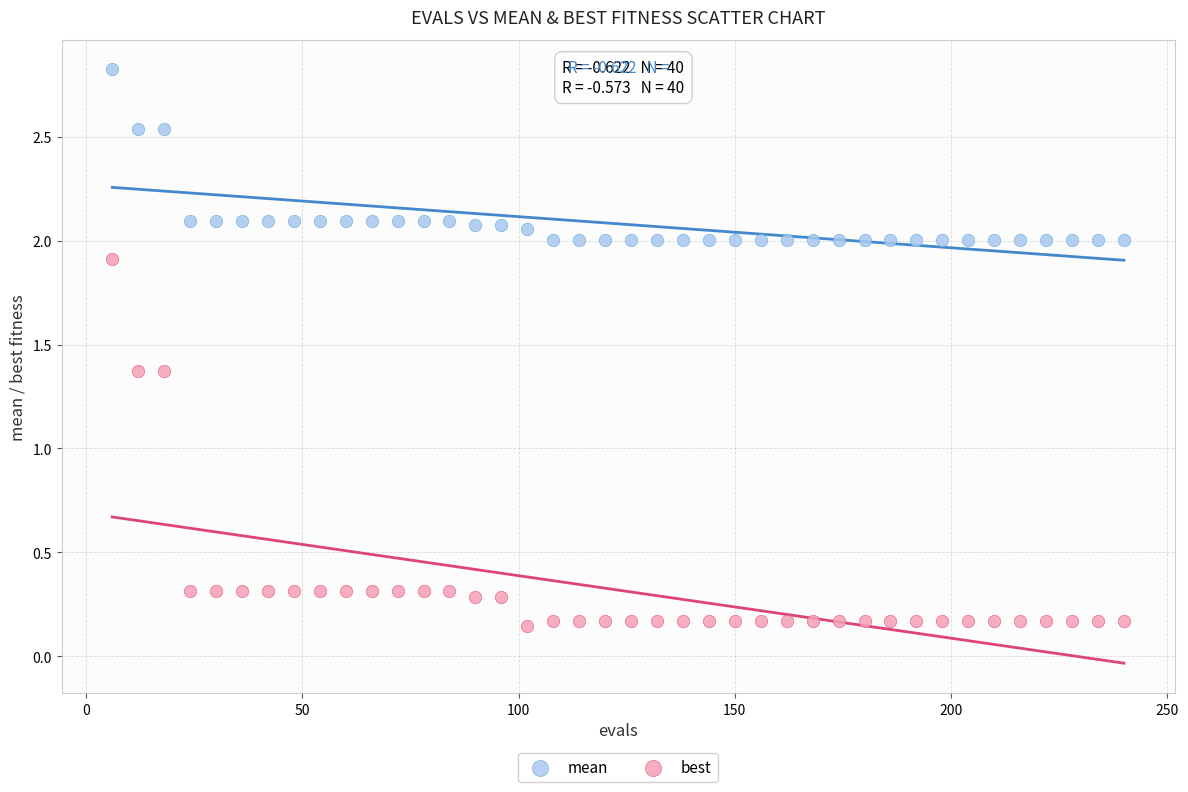

Across all data points, what is the range of X values (max minus min)?

234.0